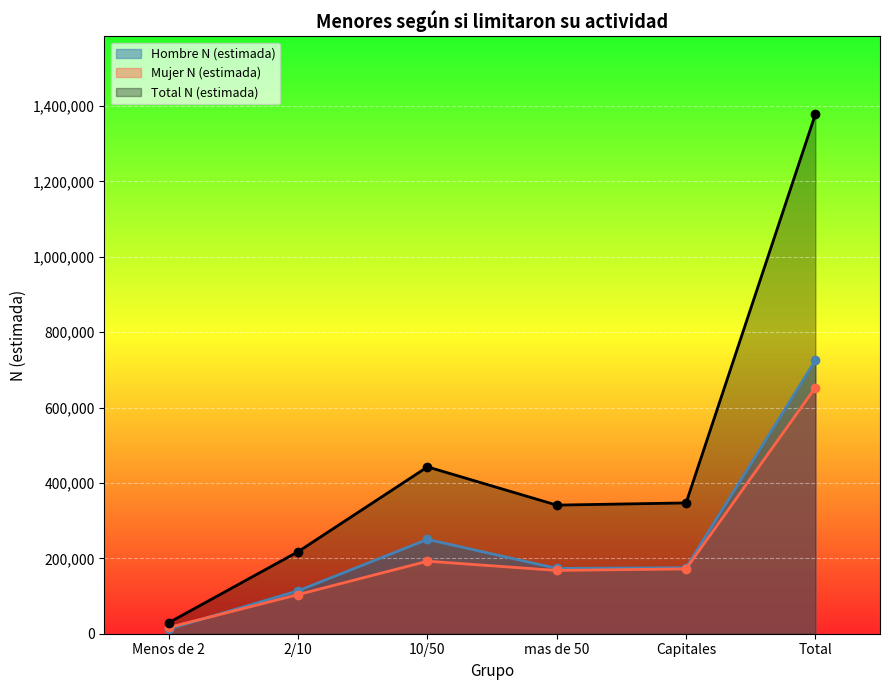

Which series has the largest total across all categories?

Total N (estimada)